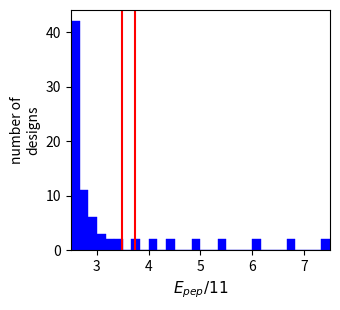

Around what value on the x-axis is the tallest bar? Give the approximate position of its centre, as read against the axis.

2.6